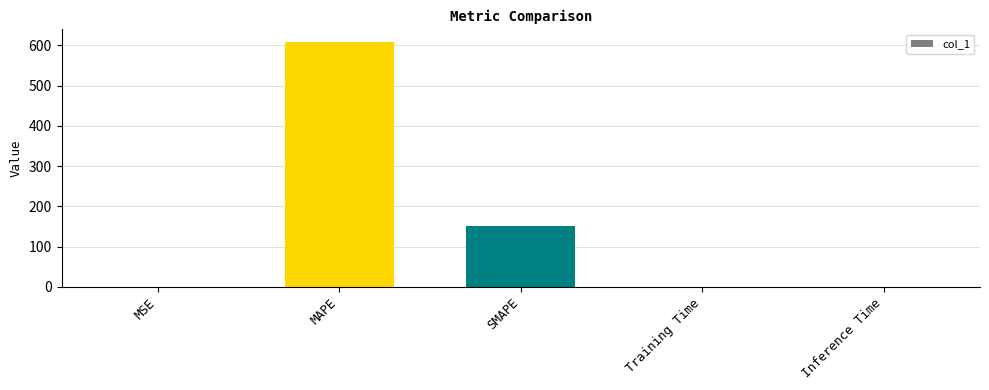

What is the sum of all values?

759.6